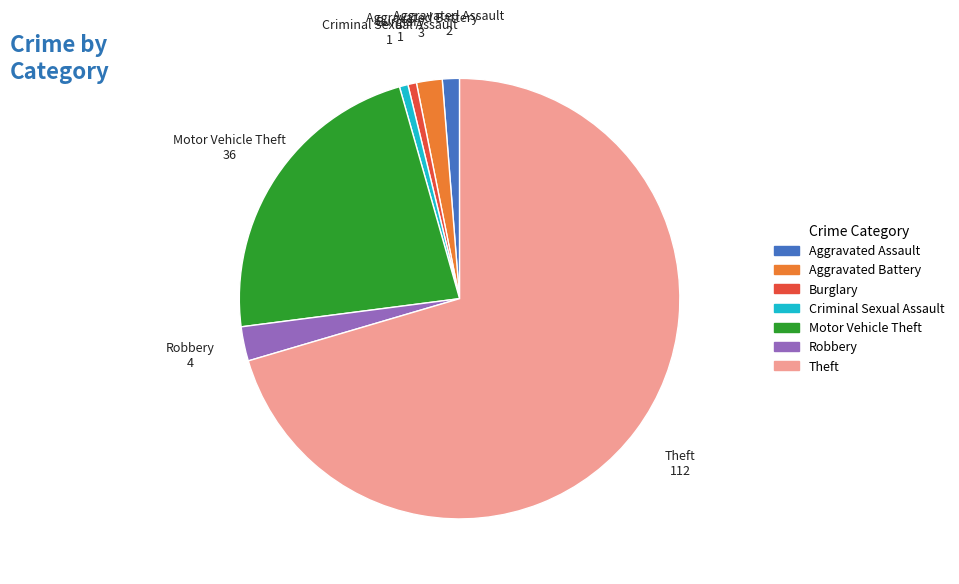

Which category has the biggest portion of the pie?

Theft